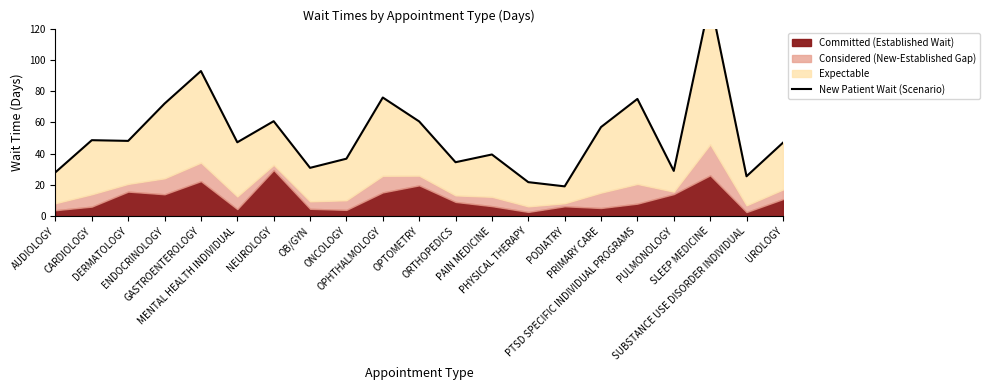

List the labels in order of value, smallest first.

PODIATRY, PHYSICAL THERAPY, SUBSTANCE USE DISORDER INDIVIDUAL, AUDIOLOGY, PULMONOLOGY, OB/GYN, ORTHOPEDICS, ONCOLOGY, PAIN MEDICINE, UROLOGY, MENTAL HEALTH INDIVIDUAL, DERMATOLOGY, CARDIOLOGY, PRIMARY CARE, OPTOMETRY, NEUROLOGY, ENDOCRINOLOGY, PTSD SPECIFIC INDIVIDUAL PROGRAMS, OPHTHALMOLOGY, GASTROENTEROLOGY, SLEEP MEDICINE